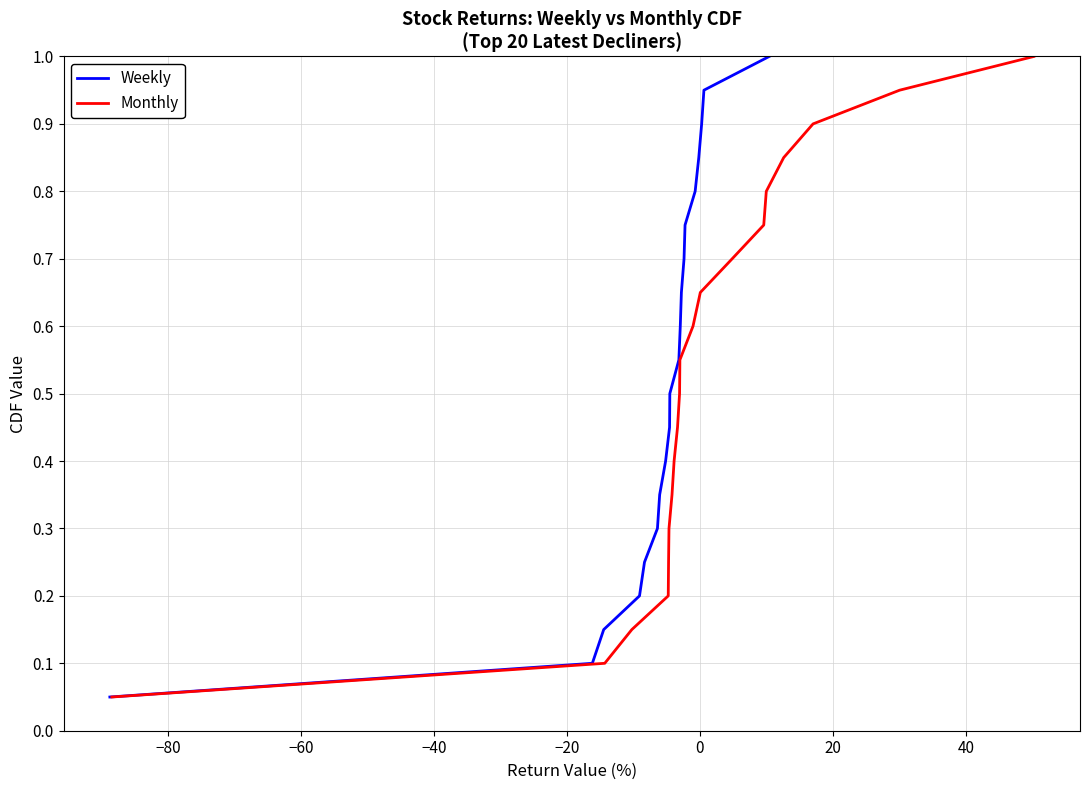

Reading left to right, transcribe all the data shown in this chart.

Weekly: 0.1	0.1	0.1	0.2	0.2	0.3	0.3	0.4	0.5	0.5	0.6	0.6	0.7	0.7	0.8	0.8	0.8	0.9	0.9	1.0
Monthly: 0.1	0.1	0.1	0.2	0.2	0.3	0.3	0.4	0.5	0.5	0.6	0.6	0.7	0.7	0.8	0.8	0.8	0.9	0.9	1.0